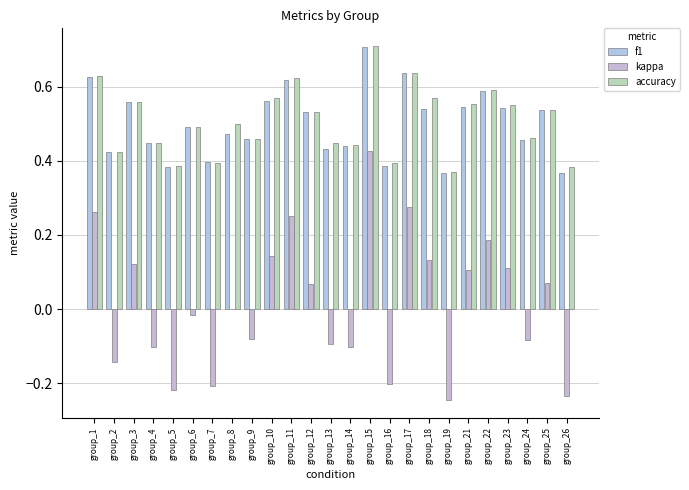

Count the number of categories in the chart.

25